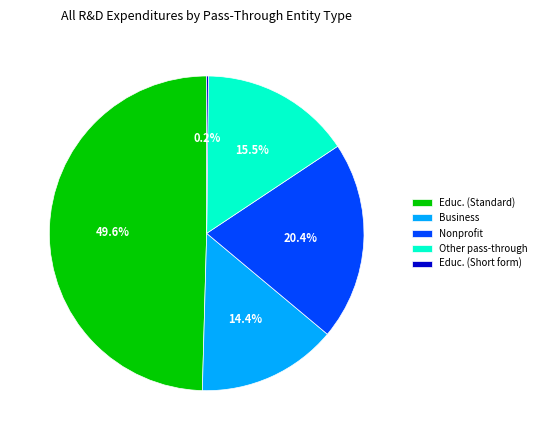

Which has a higher value, Other pass-through or Business?

Other pass-through